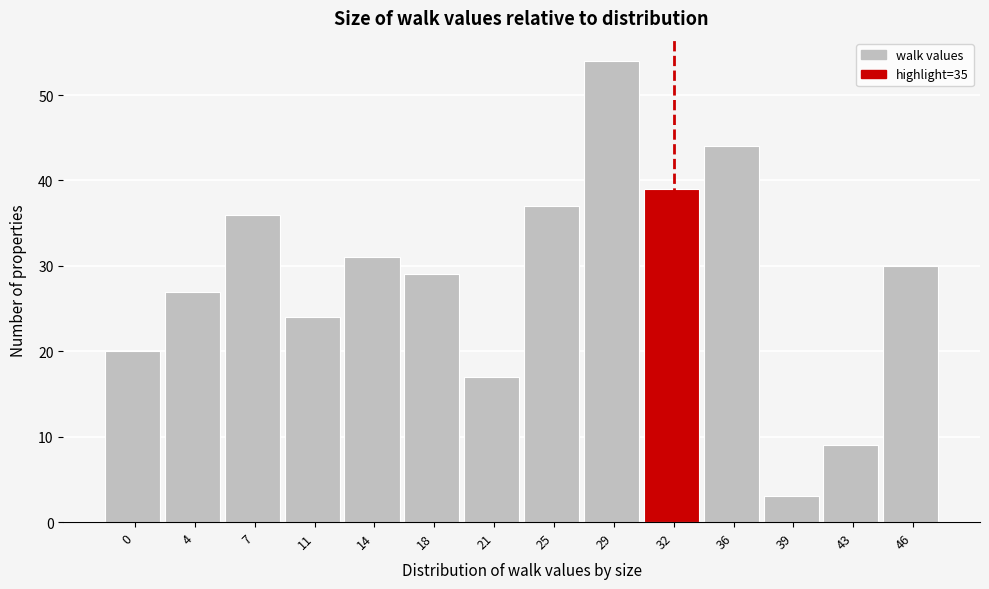

Reading left to right, transcribe all the data shown in this chart.

0=20	4=27	7=36	11=24	14=31	18=29	21=17	25=37	29=54	32=39	36=44	39=3	43=9	46=30